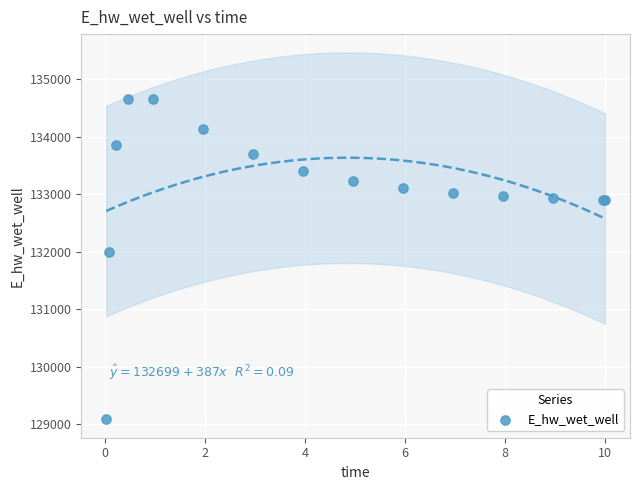

What Y value in the scatter plot is closest to 131876?

131998.3